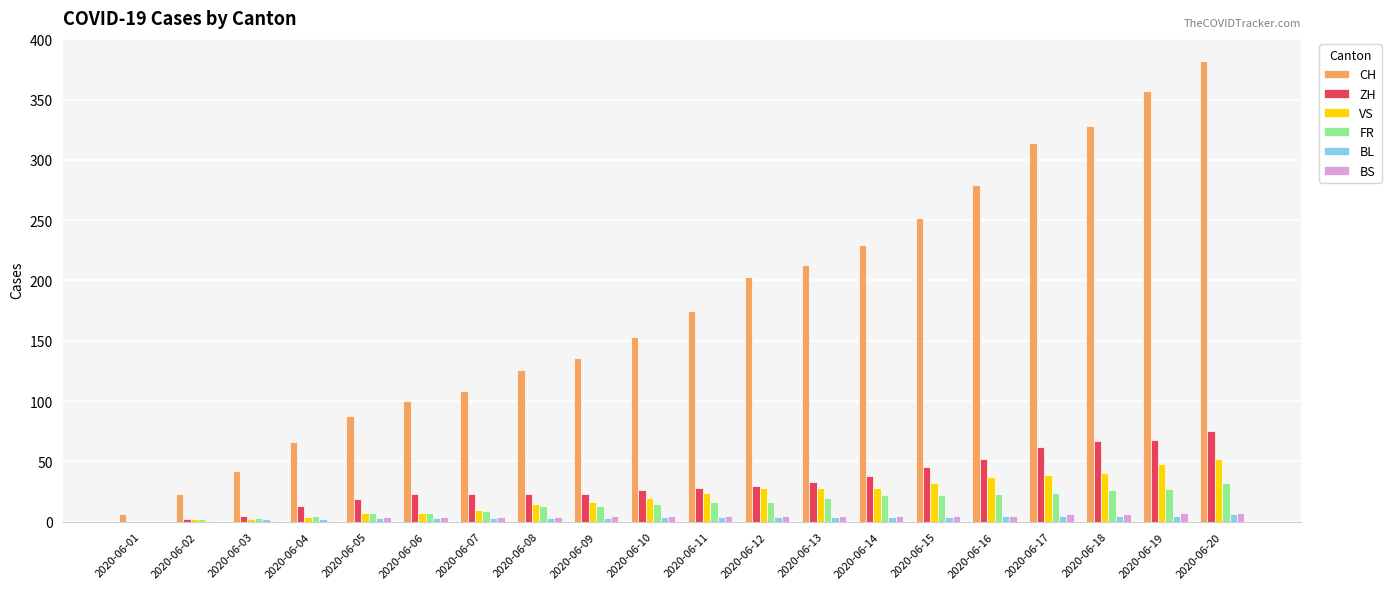

What is the highest value of the BS series?

7